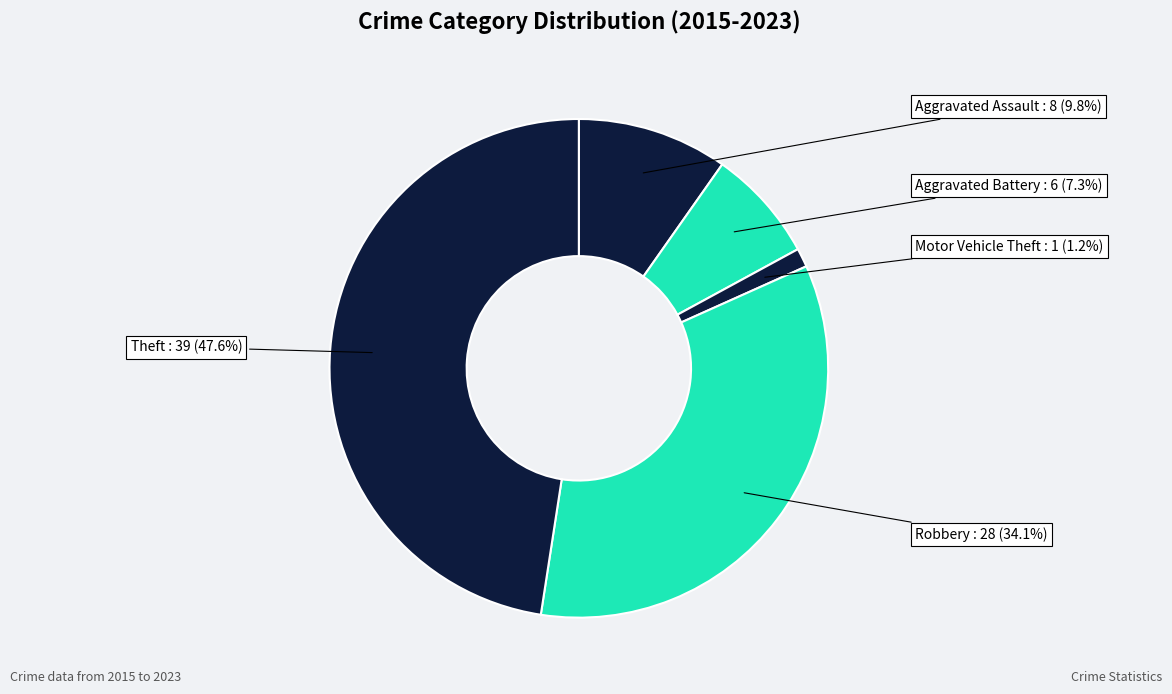

To the nearest percent, what percentage of the pie is Aggravated Battery?

7%